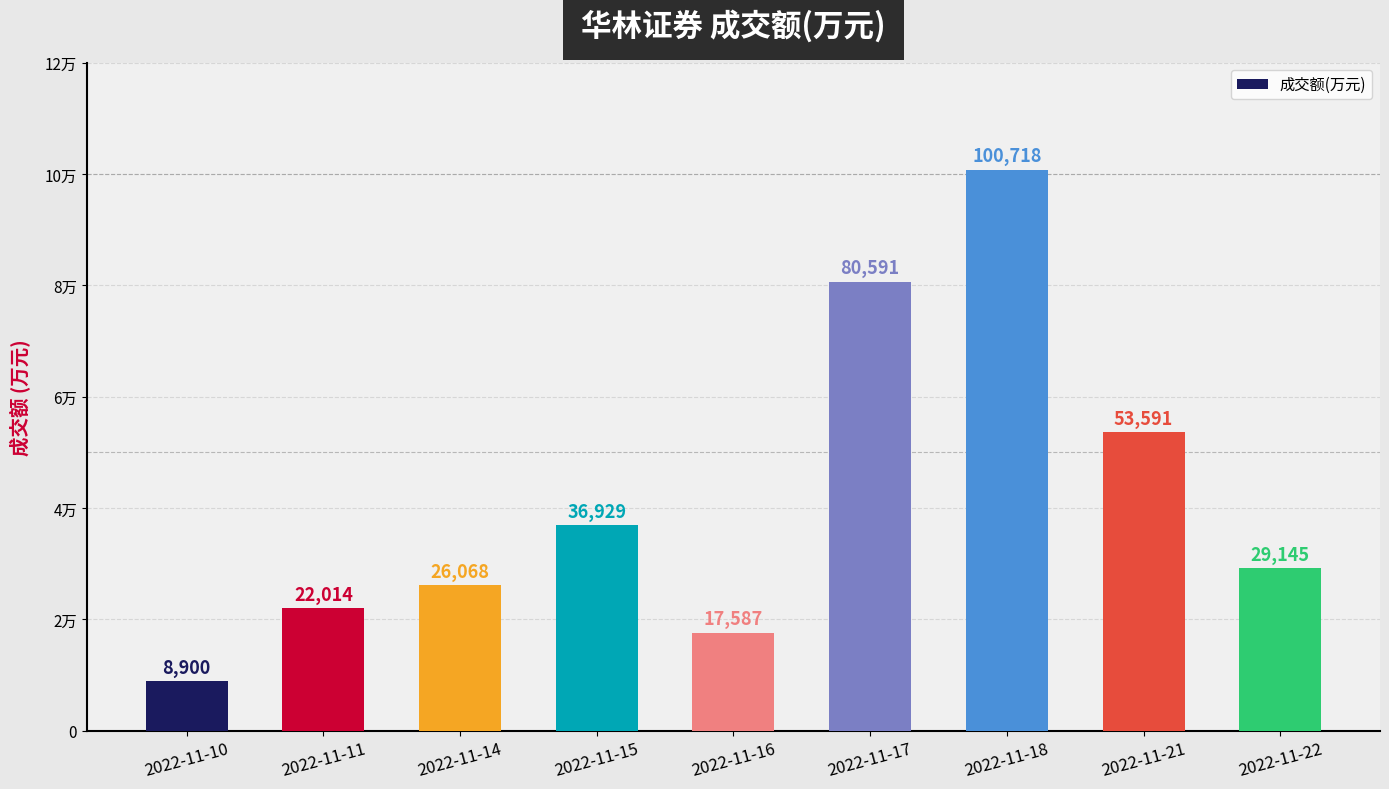

Read the value at 2022-11-17.

80591